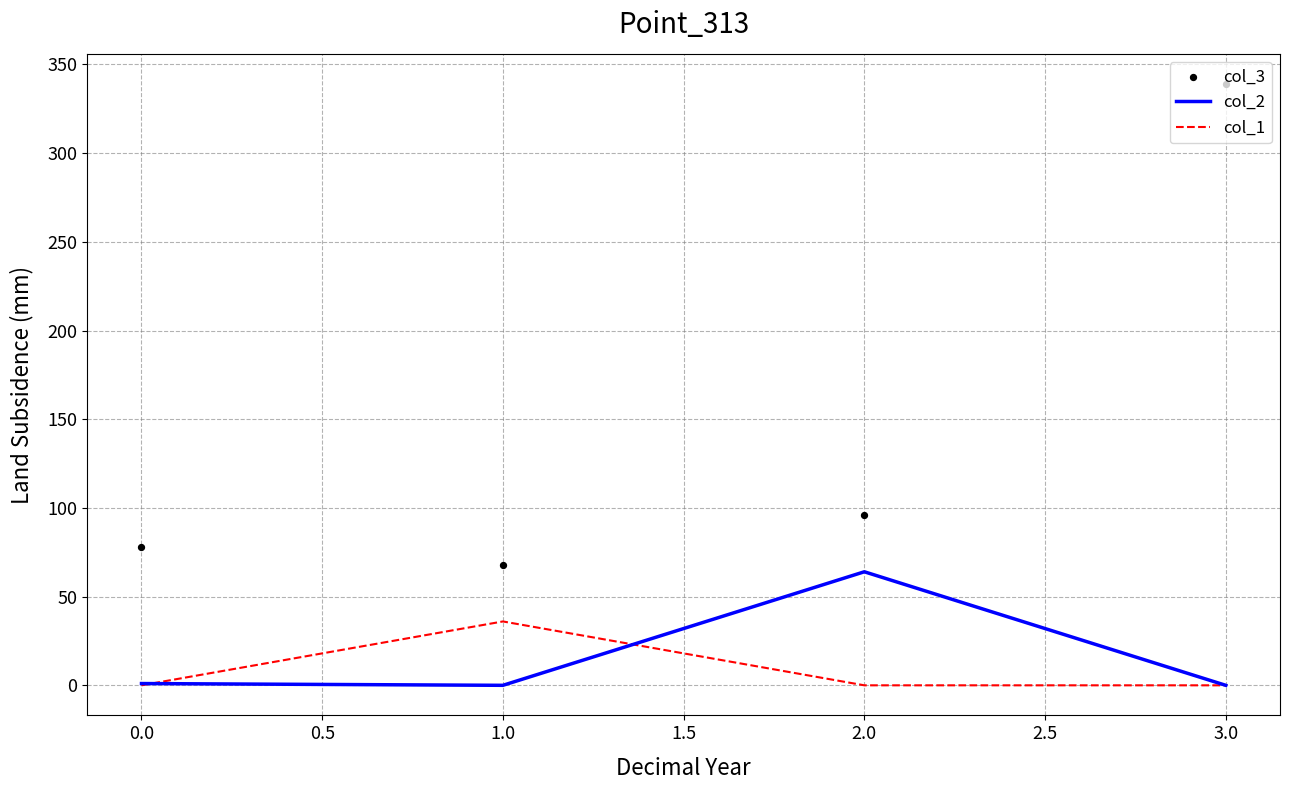

Is the value of col_1 at 0.0 greater than the value of col_2 at 2.0?

No